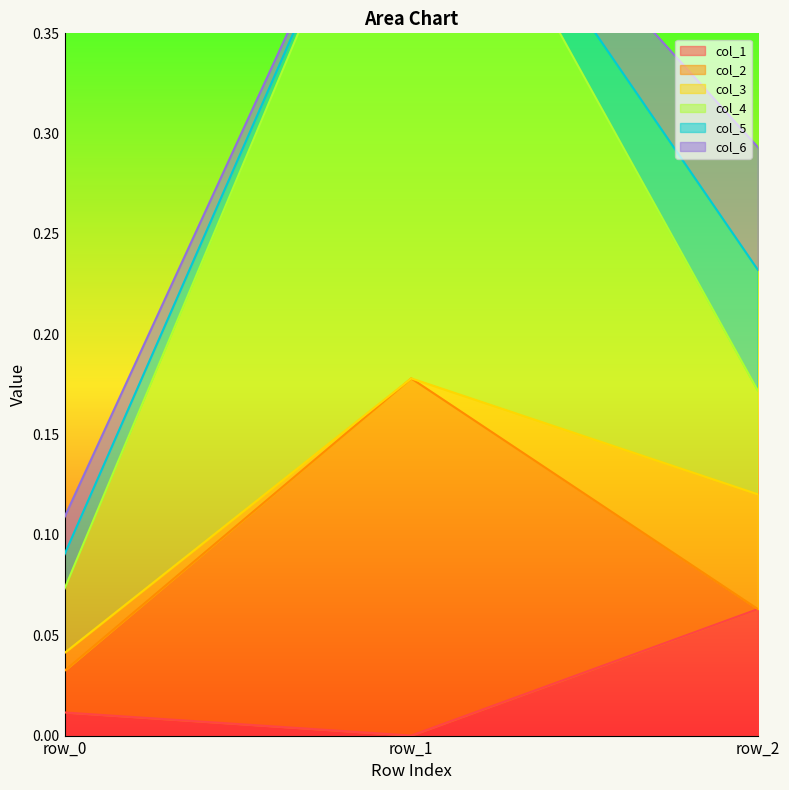

Which series has the largest total across all categories?

col_4